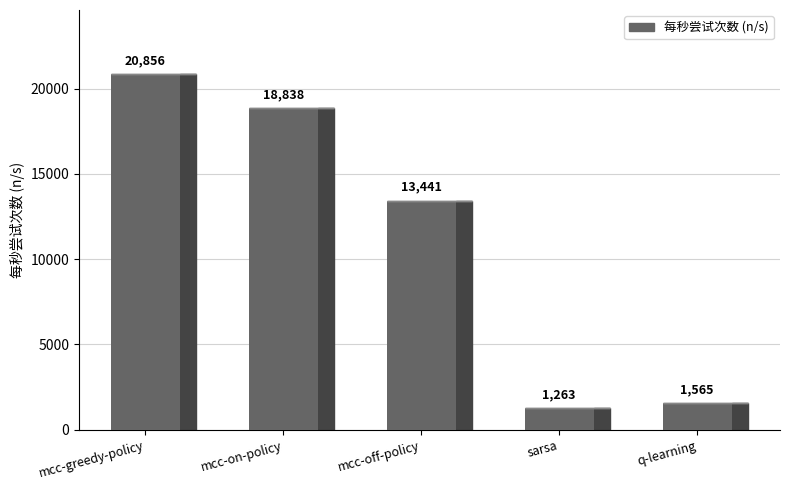

At which category does the chart reach its minimum across all series?

sarsa